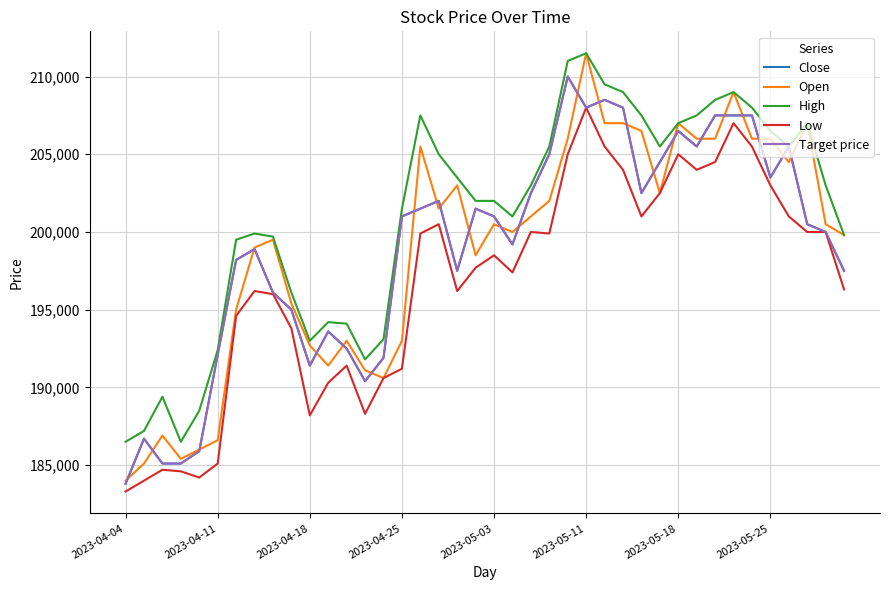

Is this an area chart (filled region under the line)?

No